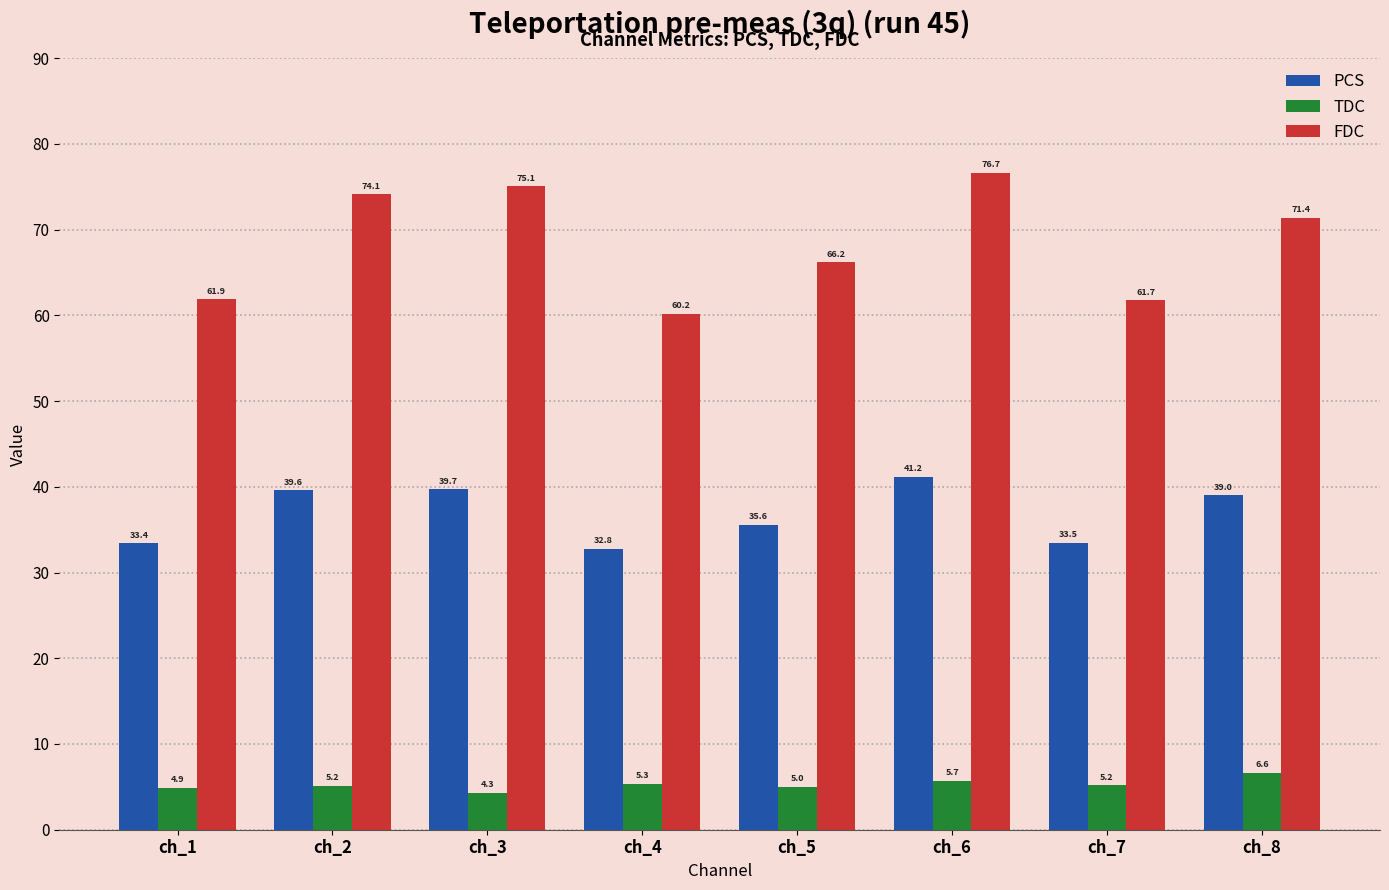

What is the sum of the FDC values at ch_3 and ch_7?

136.8